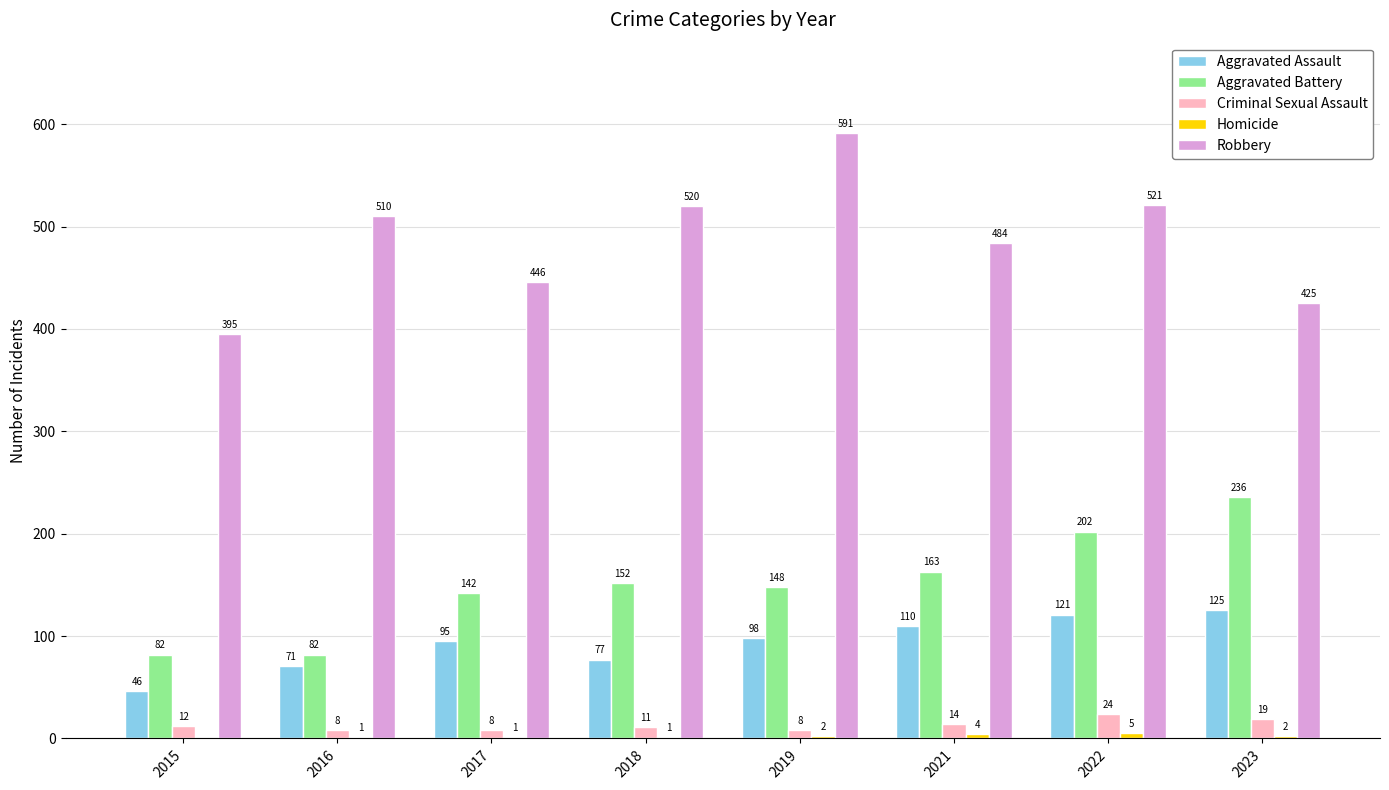

At which category is the sum across all series the highest?

2022